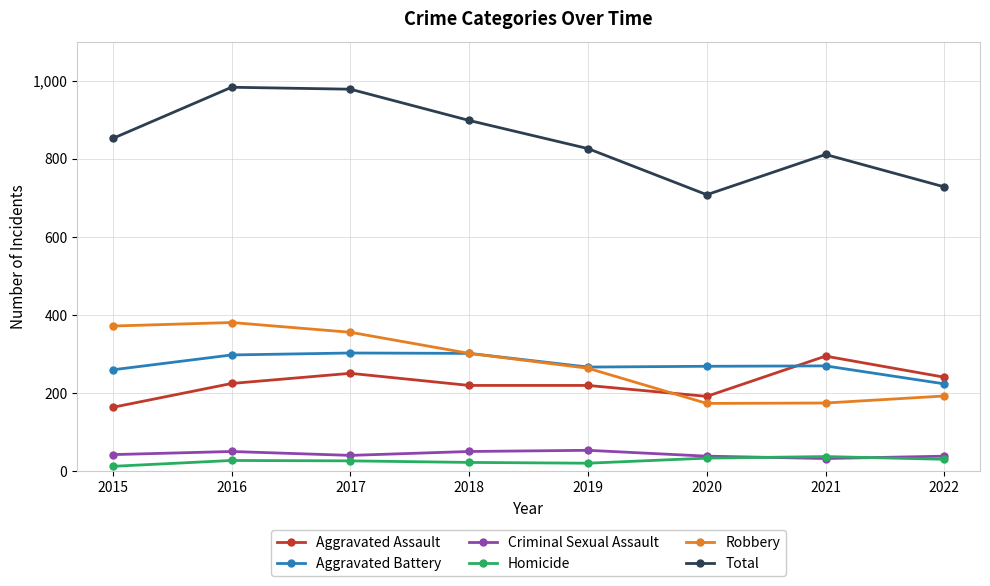

At which category does Total reach its first local valley?

2020